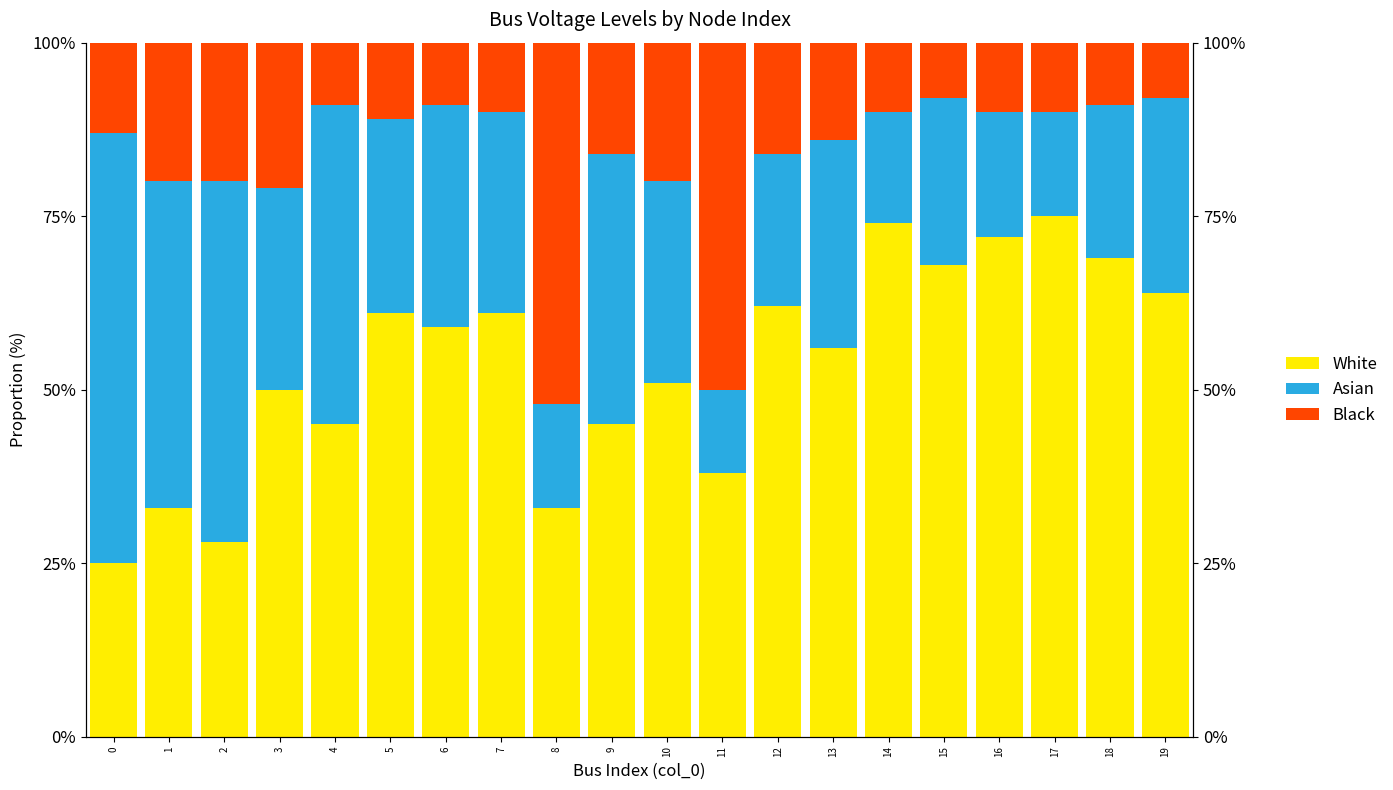

What are all the series names shown in the legend?

White, Asian, Black